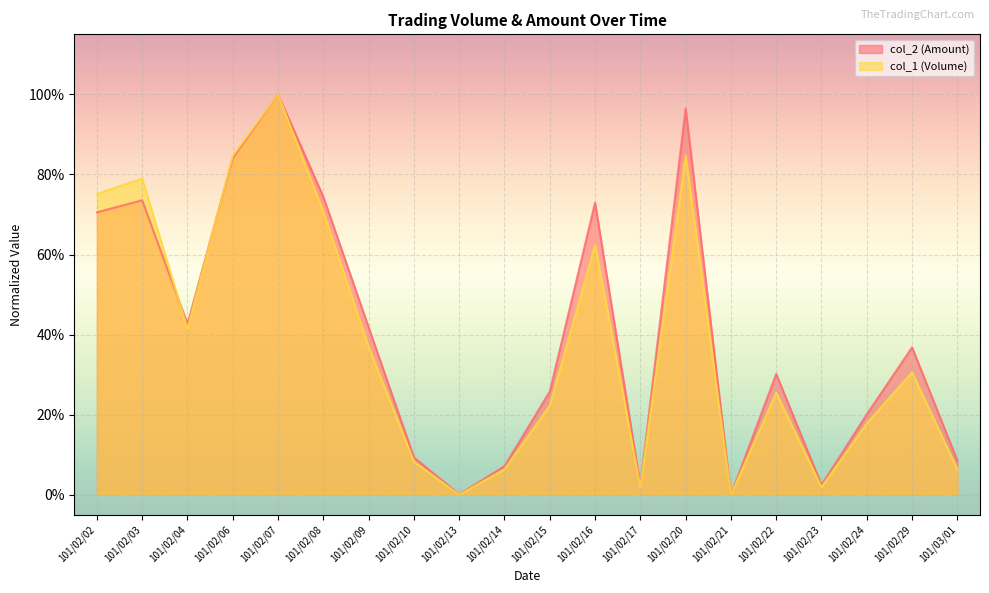

What are all the series names shown in the legend?

col_2 (Amount), col_1 (Volume)